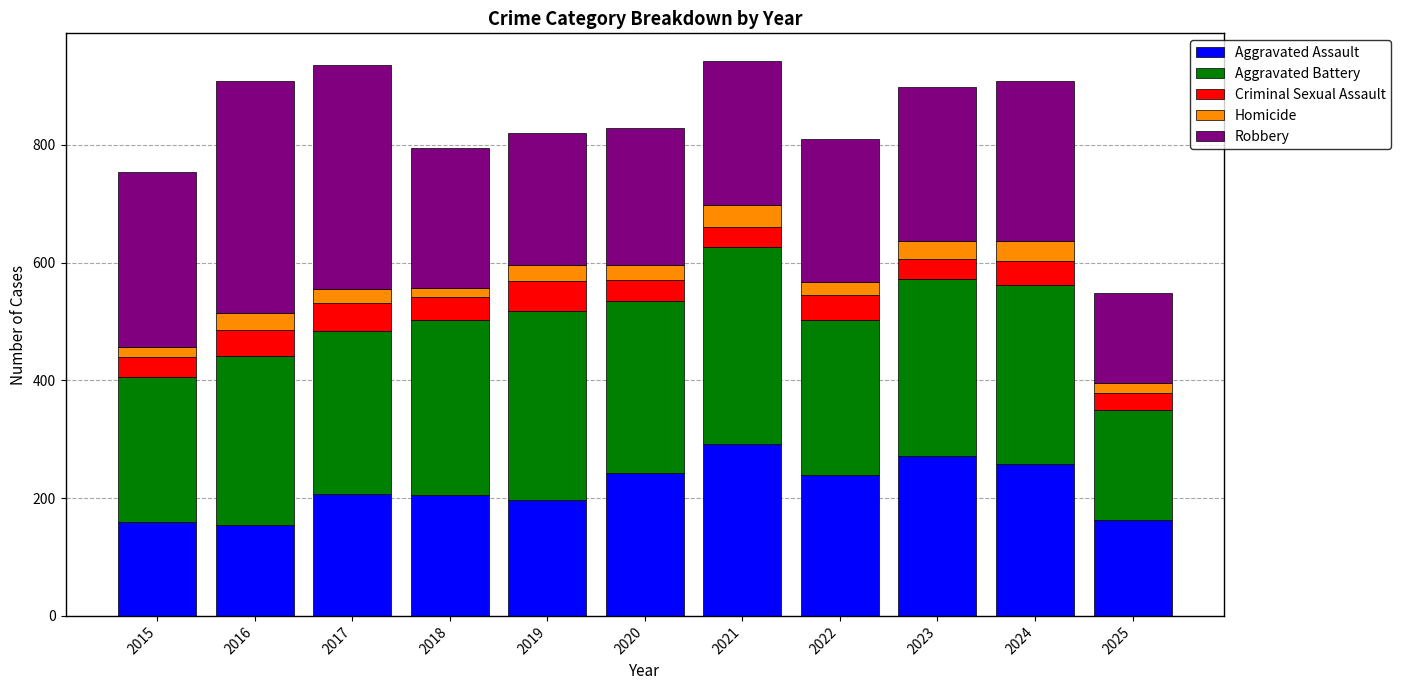

What is the difference between the maximum and minimum values in the Aggravated Assault series?

138